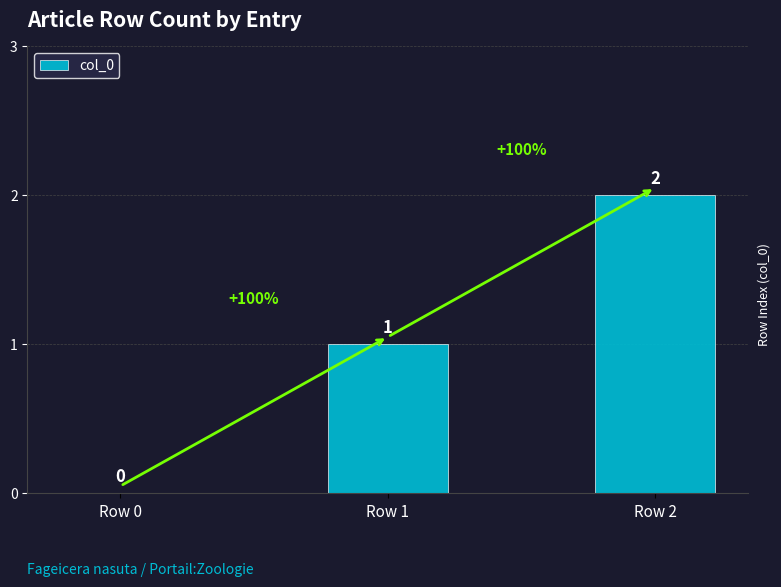

Read the value at Row 2.

2